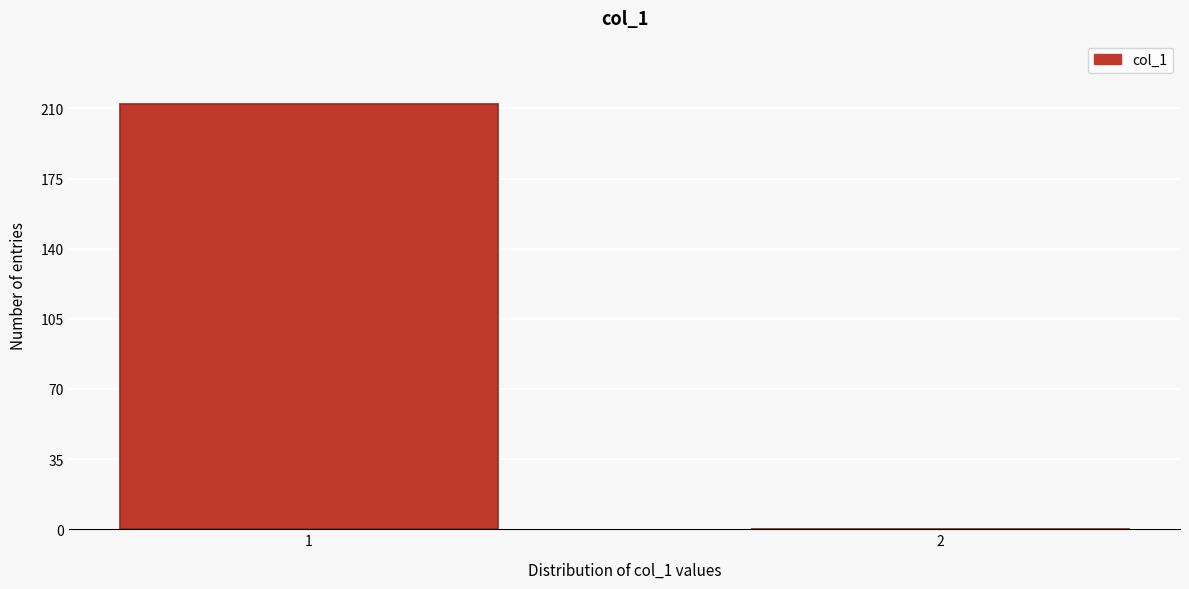

Reading left to right, extract all data points from this chart.

1=212	2=0